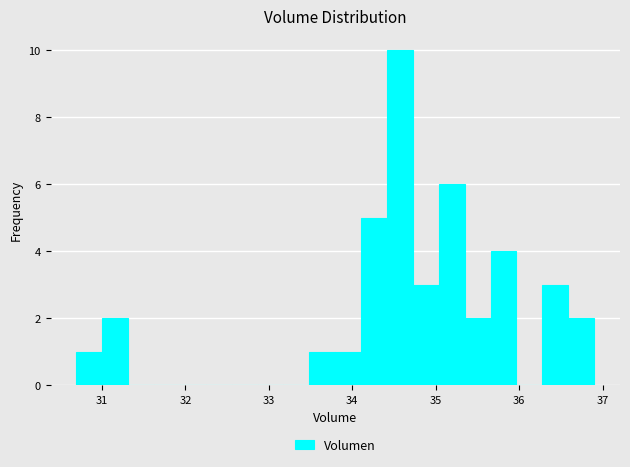

Read against the x-axis, roughly where is the centre of the tallest bar?

34.6